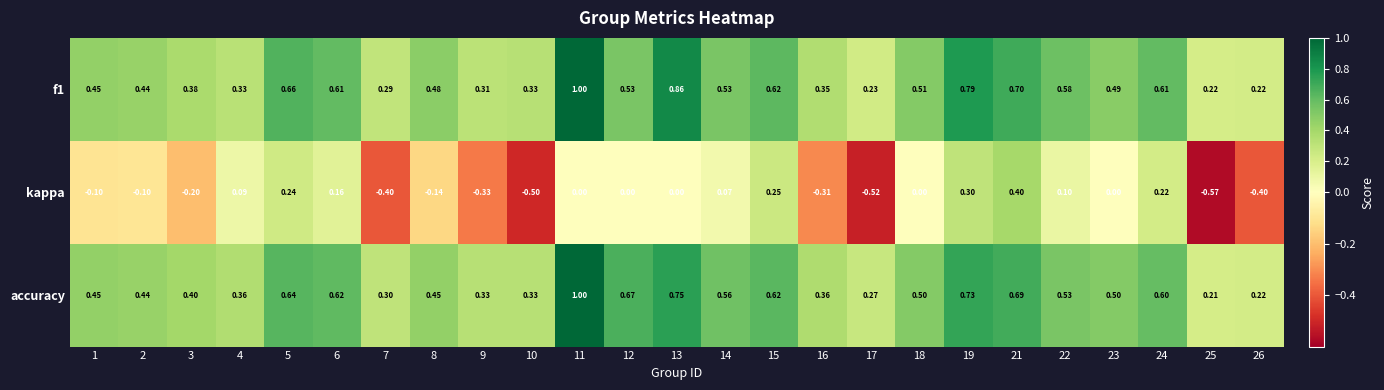

Which series changed the most between 6 and 10?

kappa